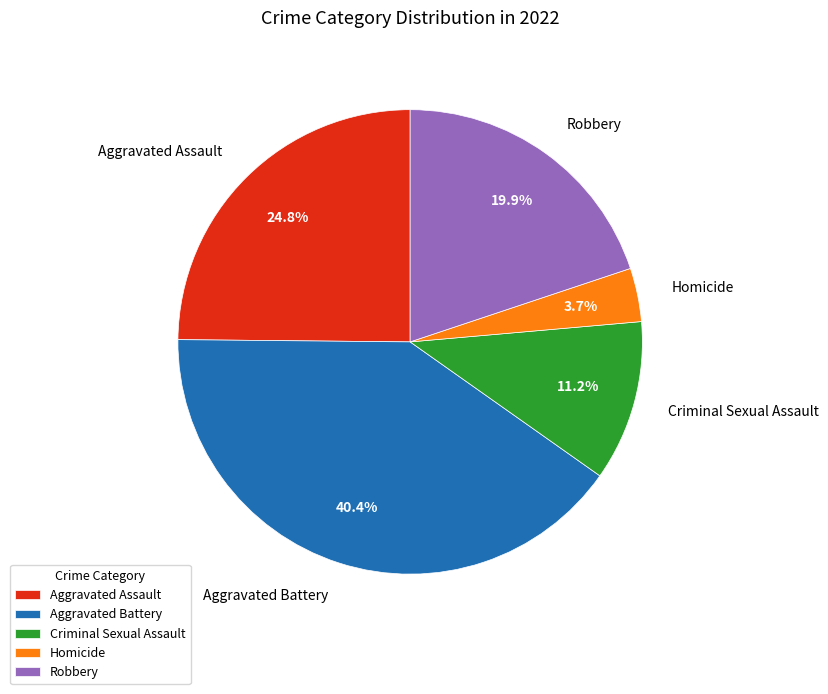

Do Homicide and Robbery together represent more than half of the pie?

No